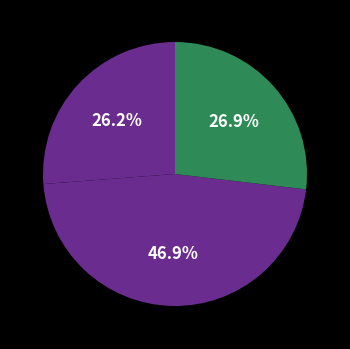

Which slice is the smallest?

1